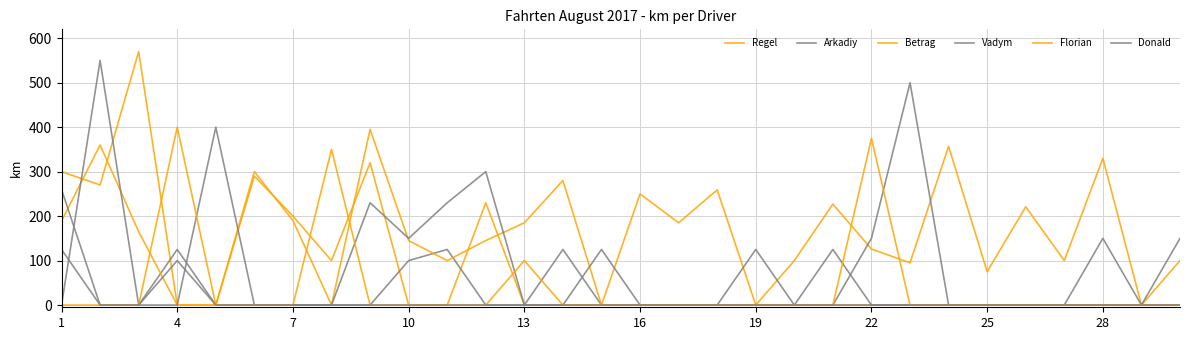

At which category does Vadym reach its first local peak?

4